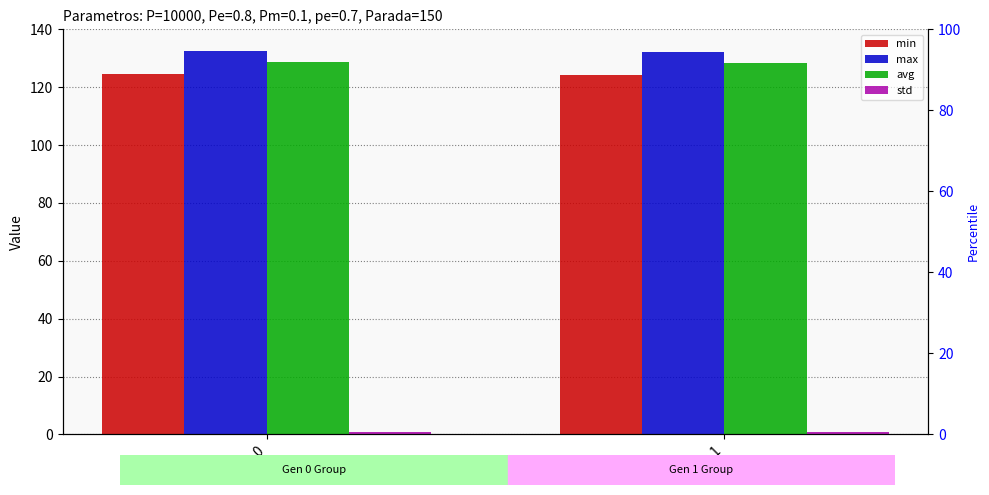

Reading left to right, extract all data points from this chart.

min: 124.6	124.3
max: 132.5	132.2
avg: 128.7	128.2
std: 1.0	1.0